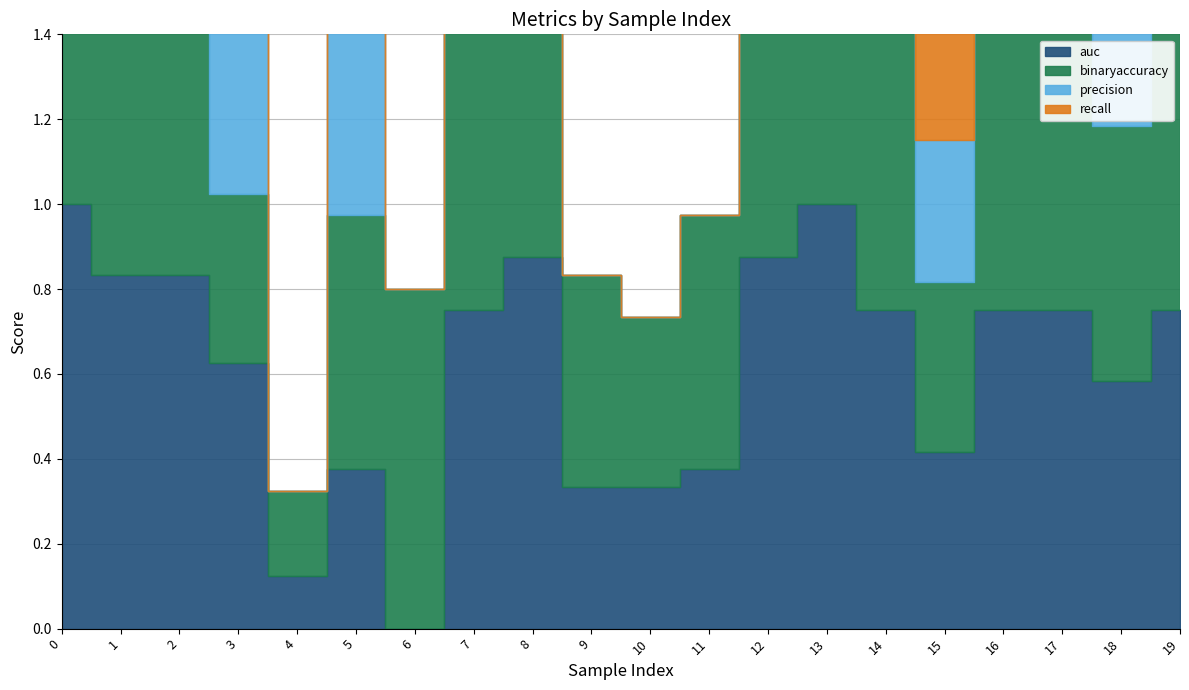

What is the value of the binaryaccuracy point at the 20th from the left?

0.8